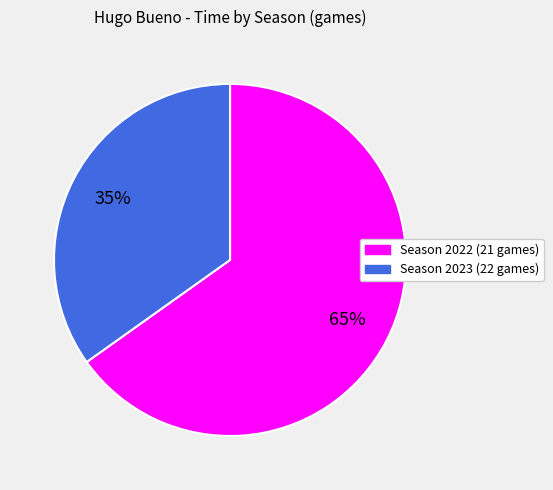

To the nearest percent, what is the difference between the largest and smallest slice percentages?

30%